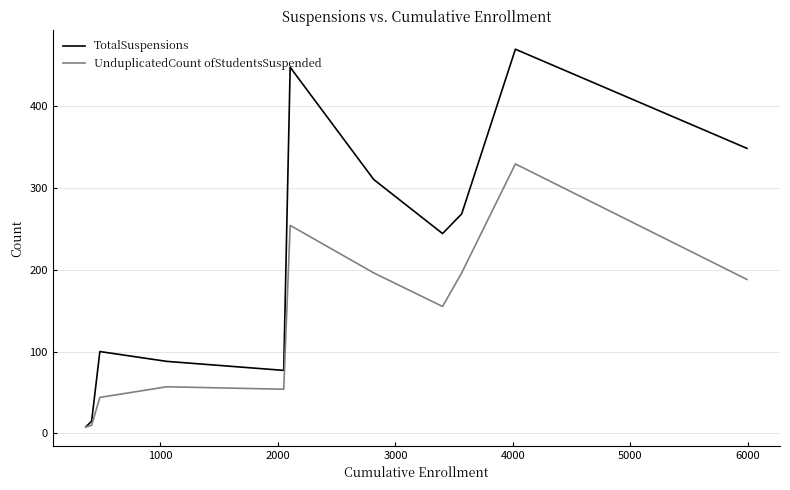

Which series has the largest total across all categories?

TotalSuspensions